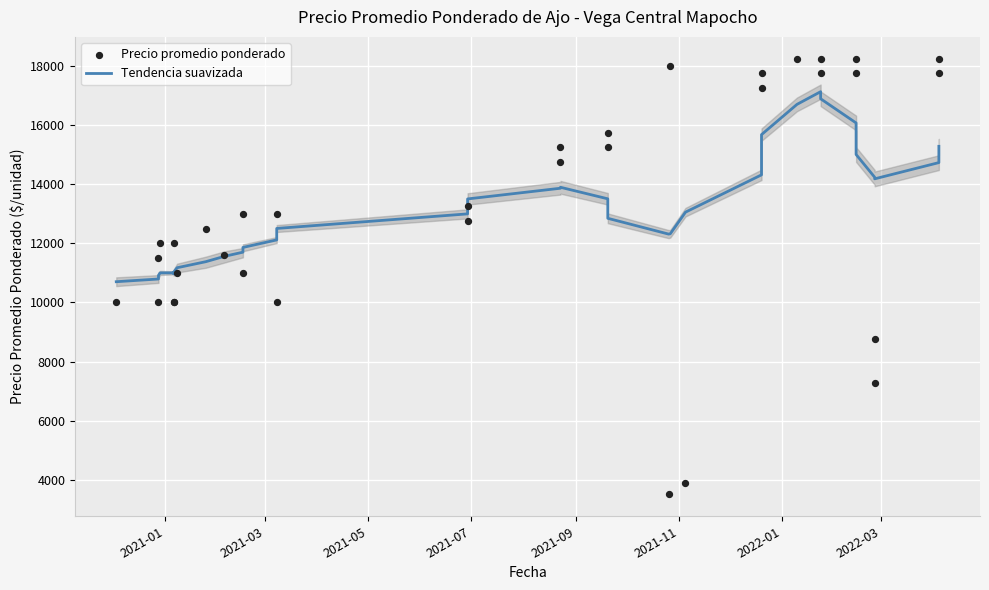

Which series has the largest total across all categories?

Tendencia suavizada